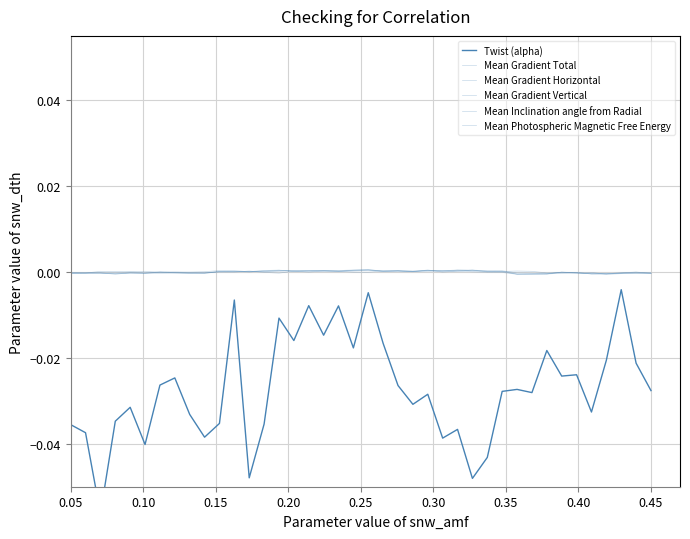

Which series has the largest range (max minus min)?

Twist (alpha)